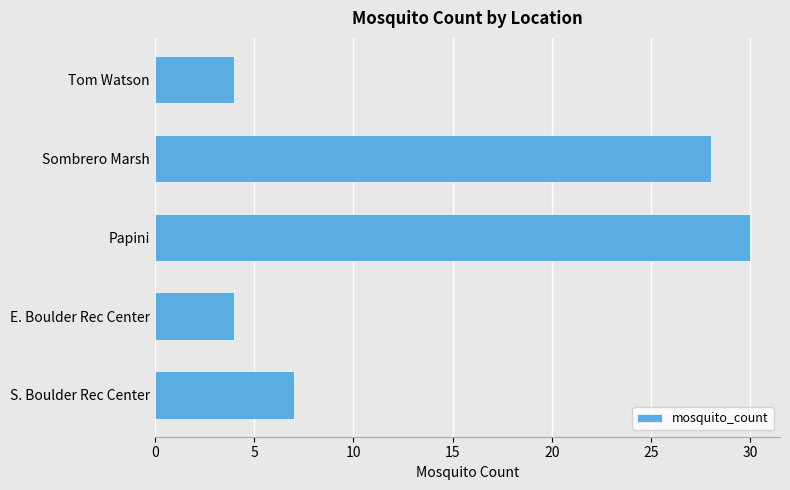

What is the label of the 2nd bar from the bottom?

E. Boulder Rec Center